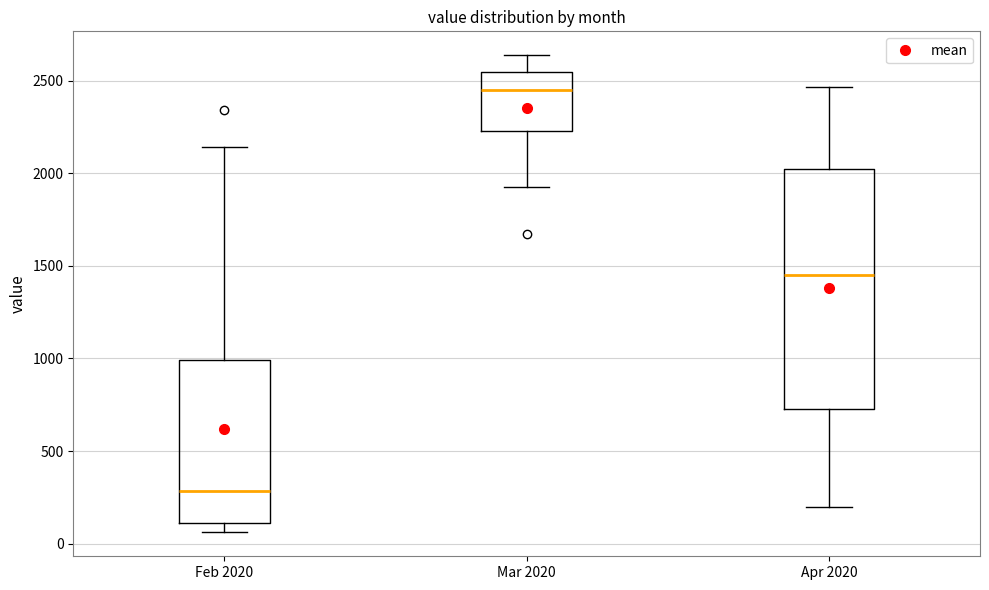

Reading left to right, read every box against the y-axis: the position of its median line, the range the box covers, and the ends of its whiskers. The values are not printed on the chart, so give them approximately, as read against the axis.

Feb 2020: median 300, box 100 to 1000, whiskers 50 to 2150
Mar 2020: median 2450, box 2250 to 2550, whiskers 1950 to 2650
Apr 2020: median 1450, box 750 to 2050, whiskers 200 to 2450